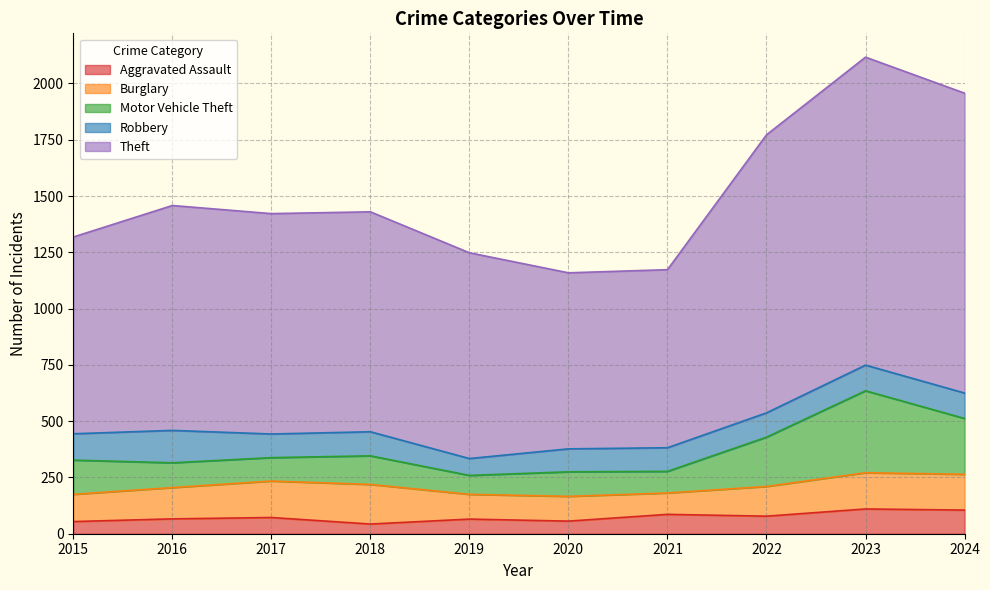

True or false: Theft and Robbery intersect in this chart.

False